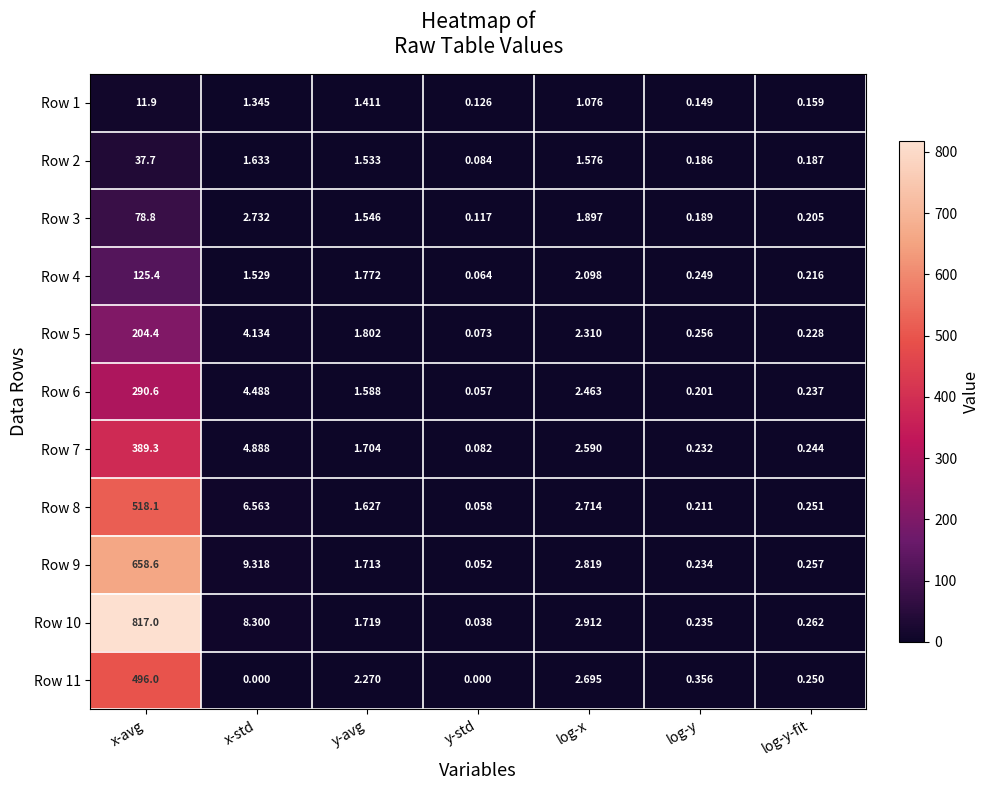

Which series has the widest spread of values?

Row 10